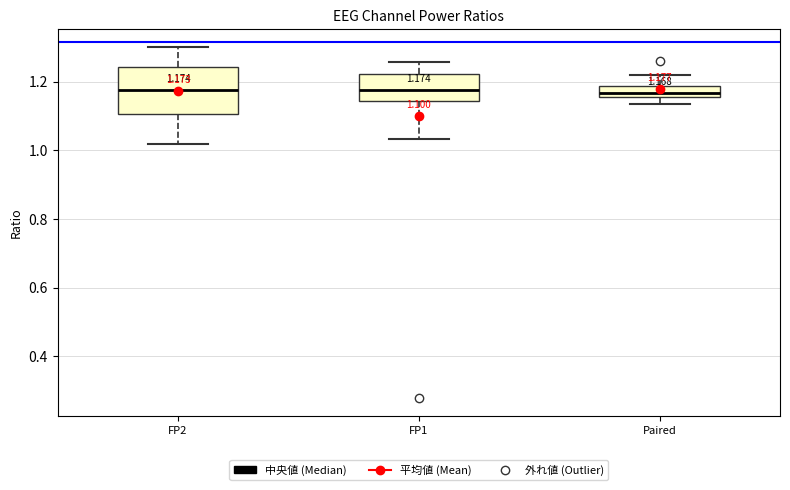

Comparing the boxes themselves (not the whiskers), which one is the tallest?

FP2